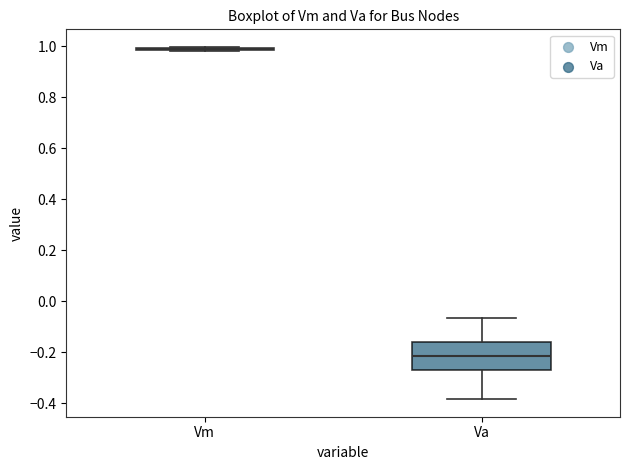

Where is the upper edge of the box for Va on the y-axis? The values are not printed on the chart, so give them approximately, as read against the axis.

-0.16